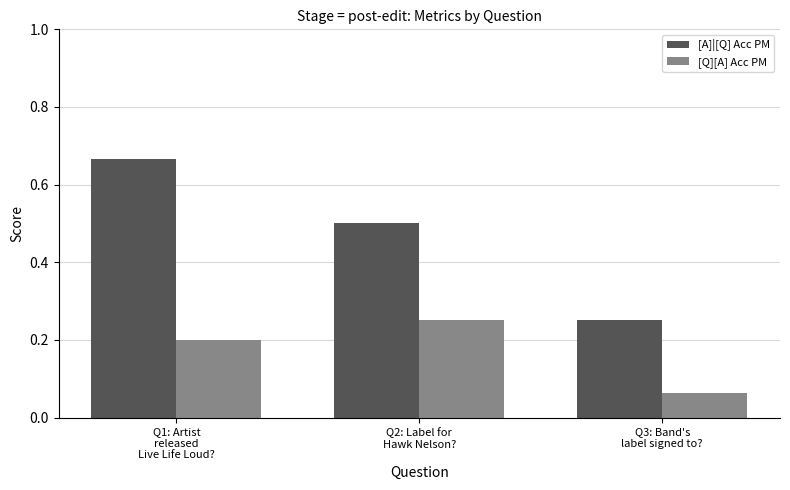

Which series has the largest total across all categories?

[A]|[Q] Acc PM